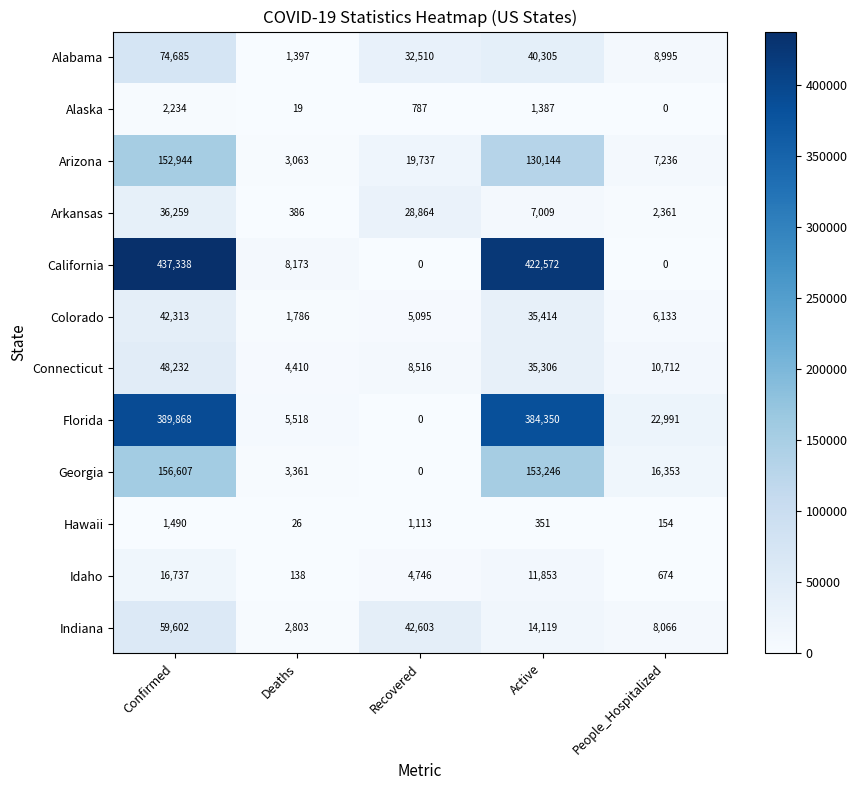

Where is Connecticut nearest to the value 26321?

Active